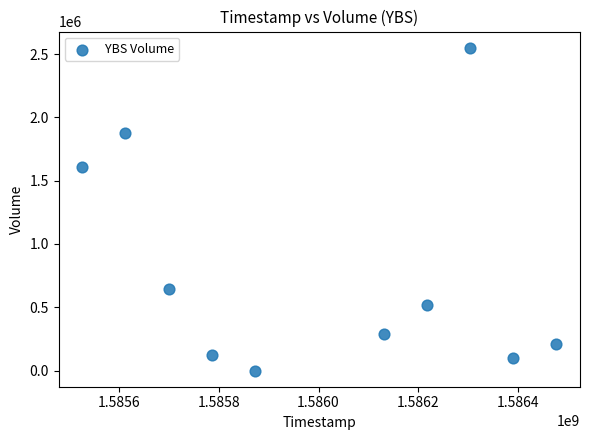

What Y value in the scatter plot is closest to 1275050?

1609600